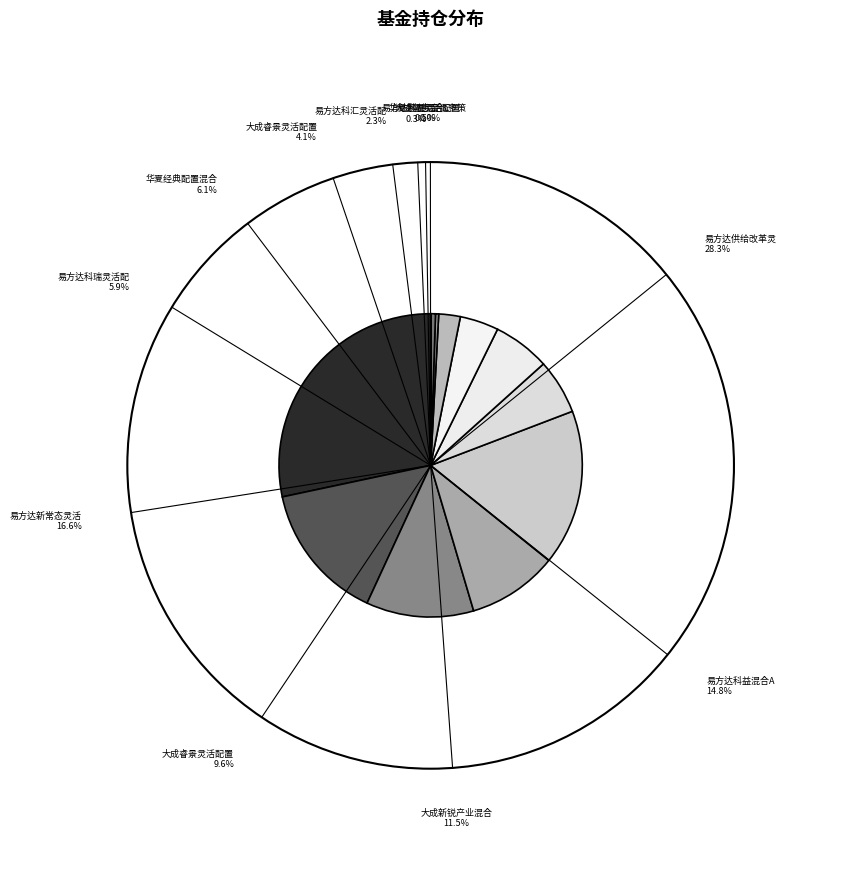

Which category has the biggest portion of the pie?

易方达供给改革灵活配置混合